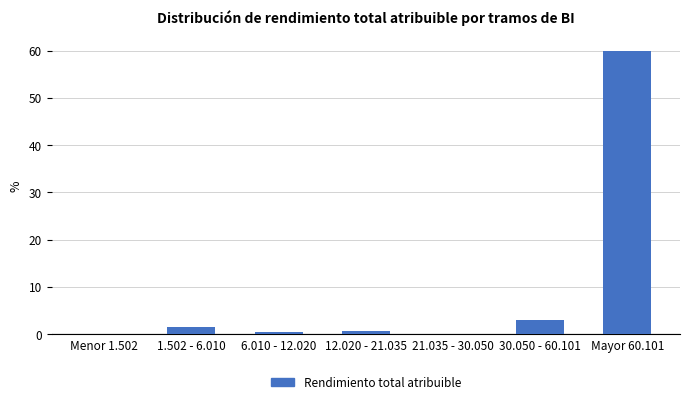

Reading right to left, what are all the values shown in this chart?

Mayor 60.101=60.0	30.050 - 60.101=3.1	21.035 - 30.050=0.1	12.020 - 21.035=0.7	6.010 - 12.020=0.4	1.502 - 6.010=1.5	Menor 1.502=0.1